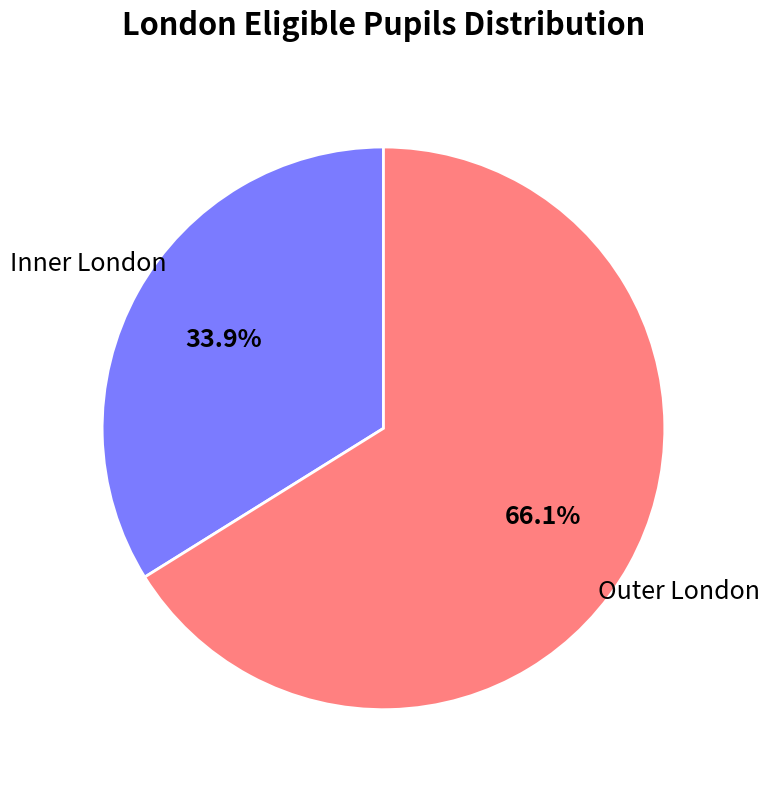

To the nearest percent, what percentage of the pie is Outer London?

66%